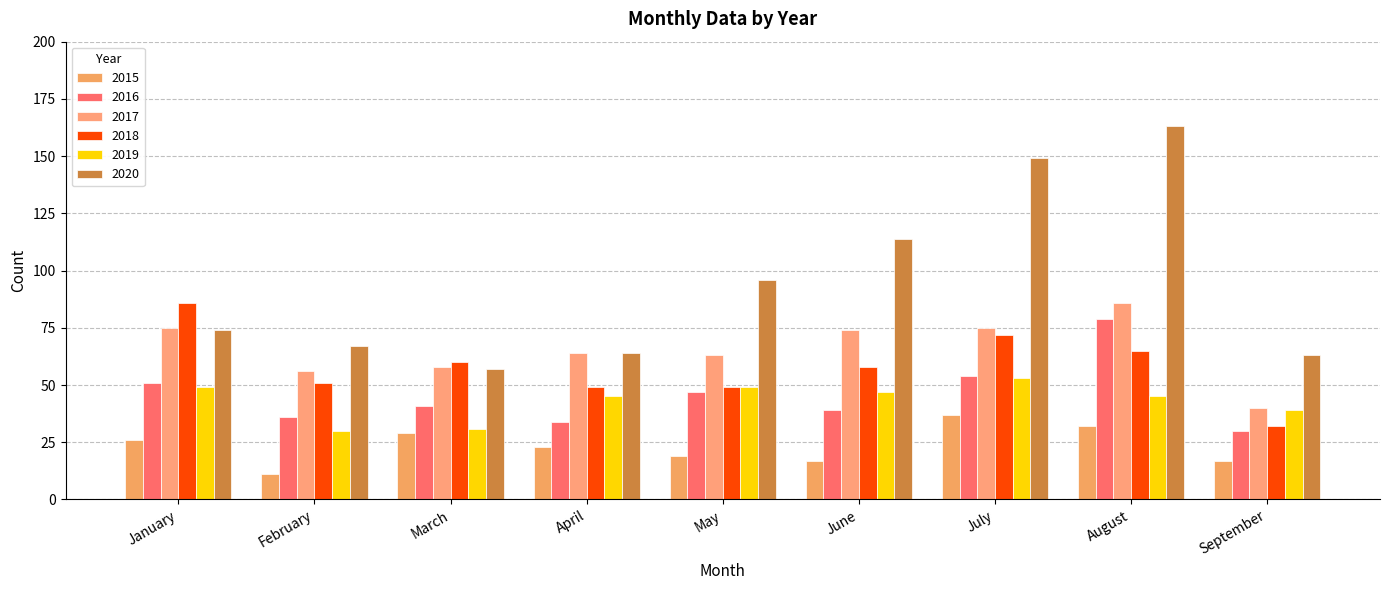

How many distinct data groups are displayed?

6